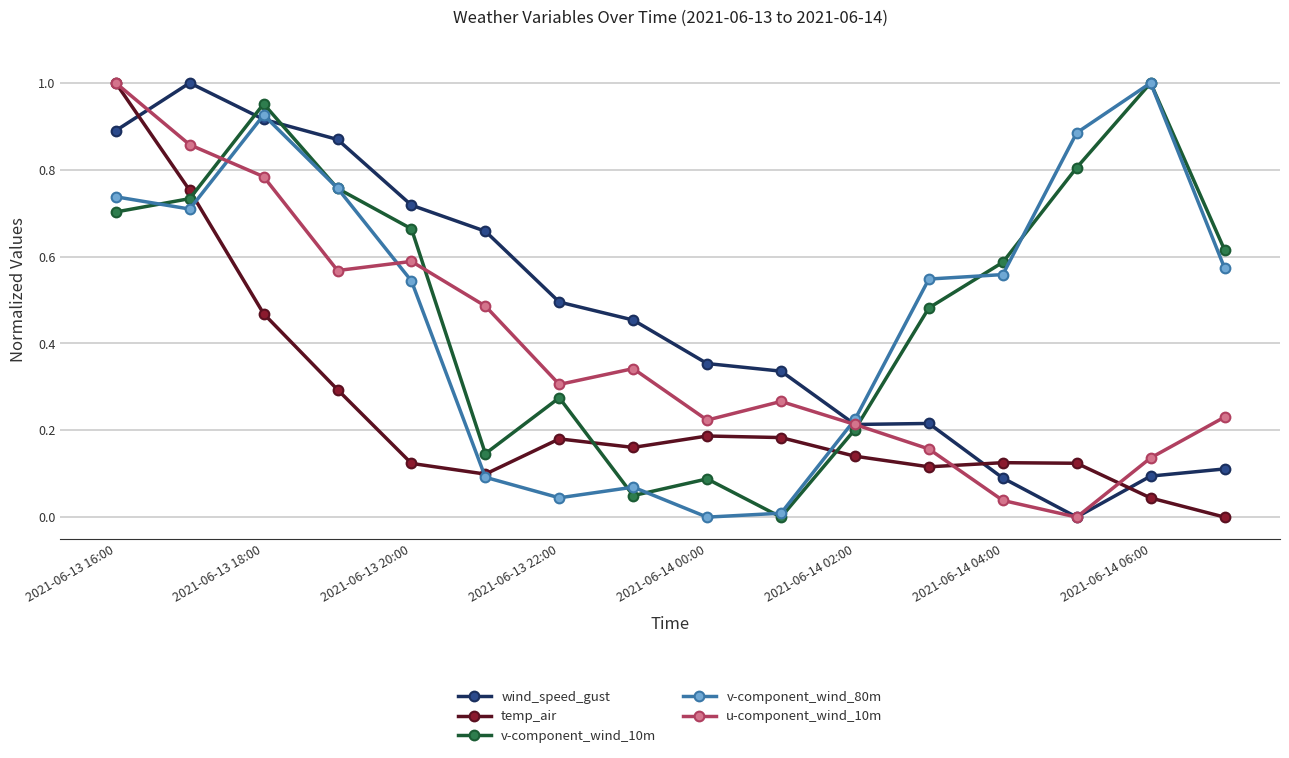

True or false: wind_speed_gust and temp_air cross at least once.

True